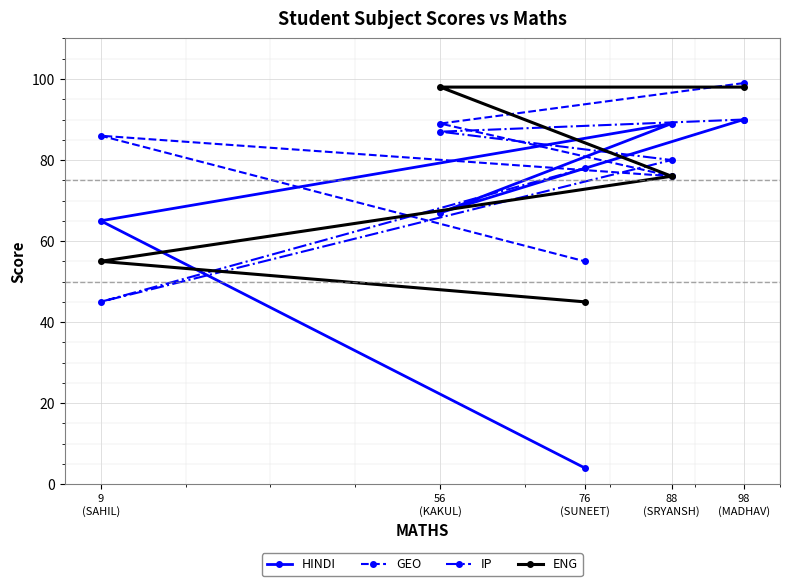

Reading left to right, what are all the values shown in this chart?

HINDI: 9
(SAHIL)=65	56
(KAKUL)=67	76
(SUNEET)=4	88
(SRYANSH)=89	98
(MADHAV)=90
GEO: 9
(SAHIL)=86	56
(KAKUL)=89	76
(SUNEET)=55	88
(SRYANSH)=76	98
(MADHAV)=99
IP: 9
(SAHIL)=45	56
(KAKUL)=87	76
(SUNEET)=78	88
(SRYANSH)=80	98
(MADHAV)=90
ENG: 9
(SAHIL)=55	56
(KAKUL)=98	76
(SUNEET)=45	88
(SRYANSH)=76	98
(MADHAV)=98